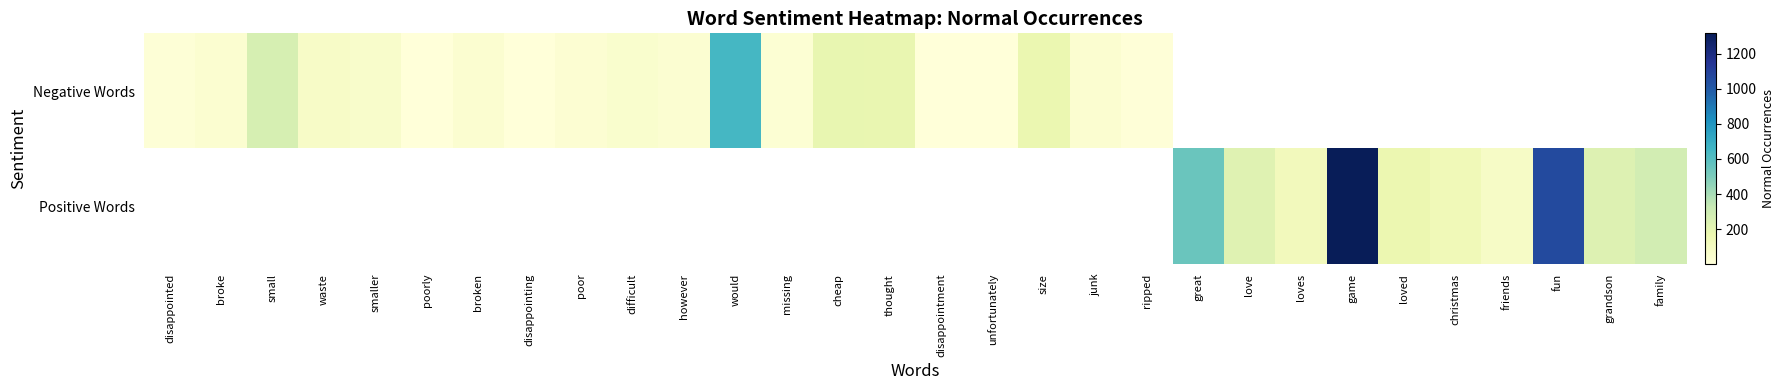

The Negative Words series shows 1.8 at disappointing. True or false?

False